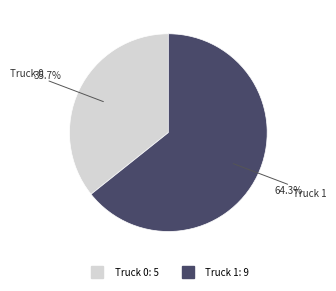

True or false: Truck 1 accounts for 75% of the total.

False